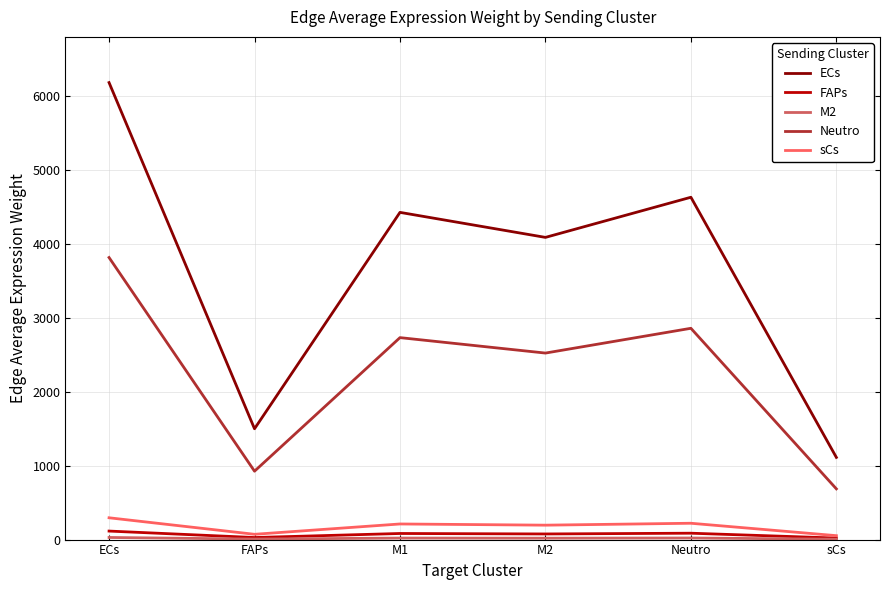

At which category does the chart reach its peak across all series?

ECs